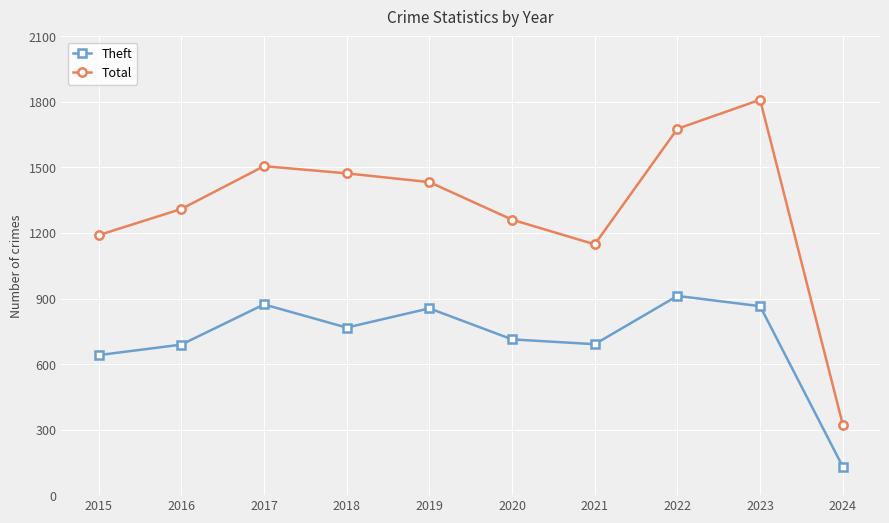

At which label does Theft first exceed 767?

2017